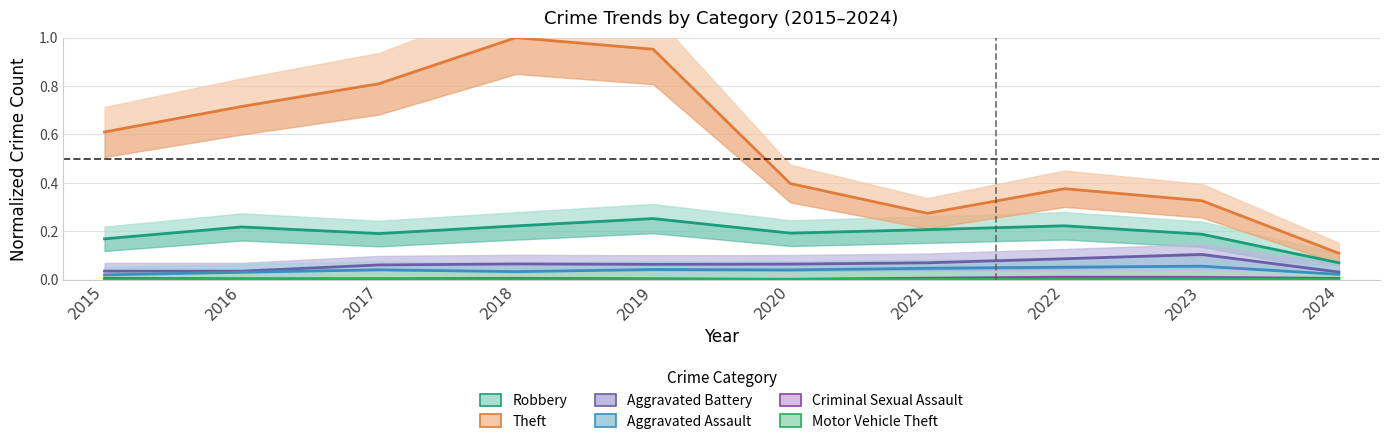

Rank the categories by Aggravated Assault value from lowest to highest.

2015, 2024, 2016, 2018, 2020, 2017, 2019, 2021, 2022, 2023